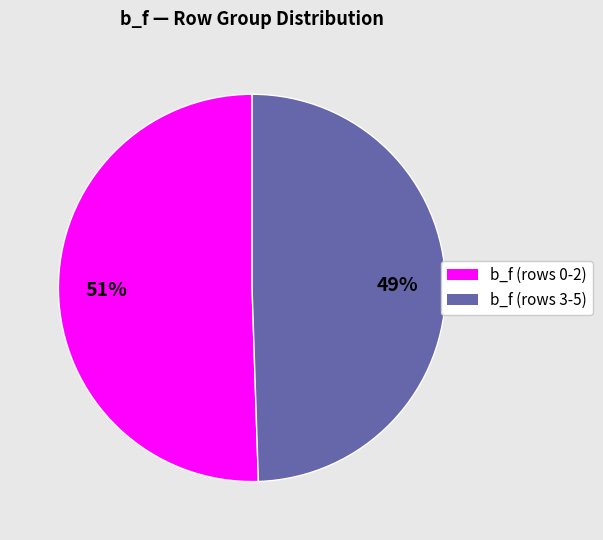

Does any single category account for the majority?

Yes